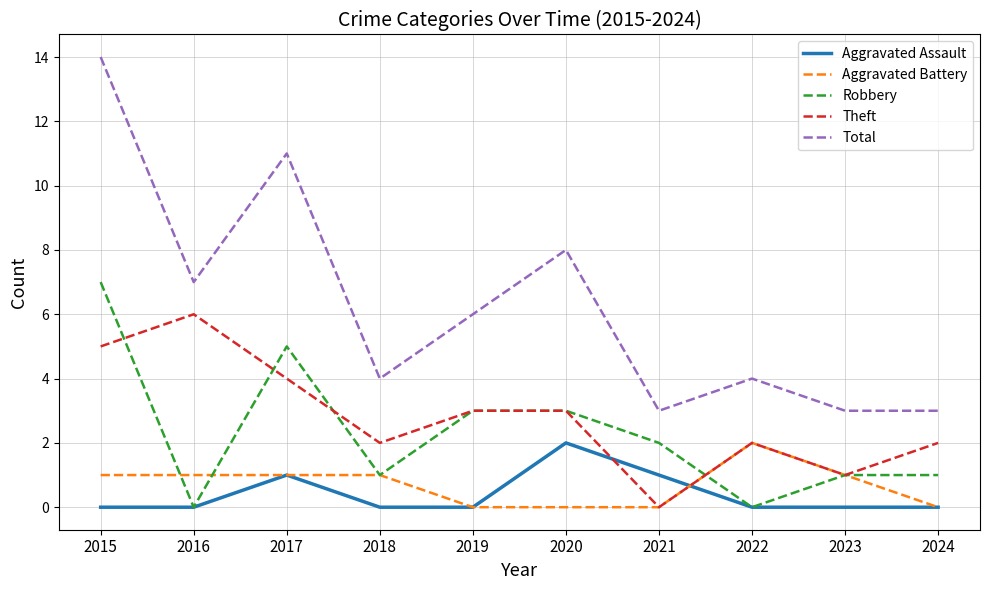

Reading right to left, transcribe all the data shown in this chart.

Aggravated Assault: 0	0	0	1	2	0	0	1	0	0
Aggravated Battery: 0	1	2	0	0	0	1	1	1	1
Robbery: 1	1	0	2	3	3	1	5	0	7
Theft: 2	1	2	0	3	3	2	4	6	5
Total: 3	3	4	3	8	6	4	11	7	14